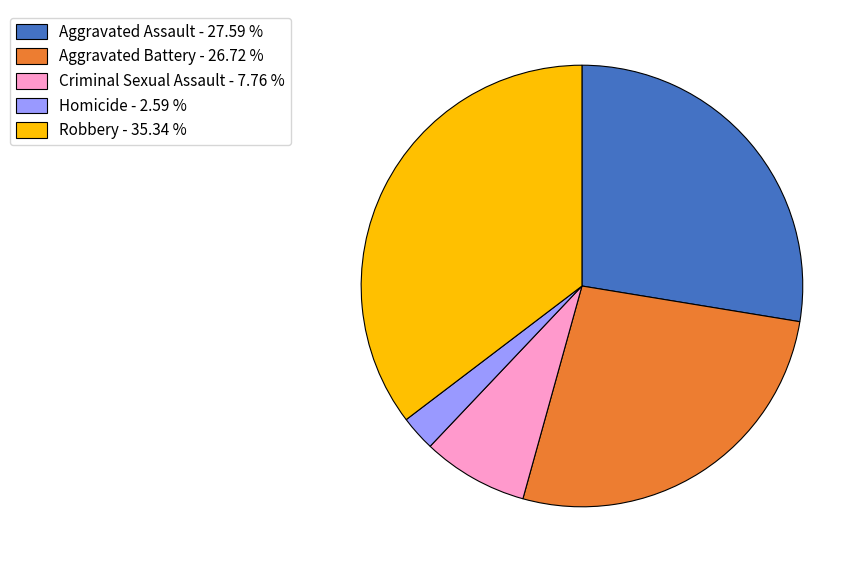

Is there any slice that represents more than half of the pie?

No